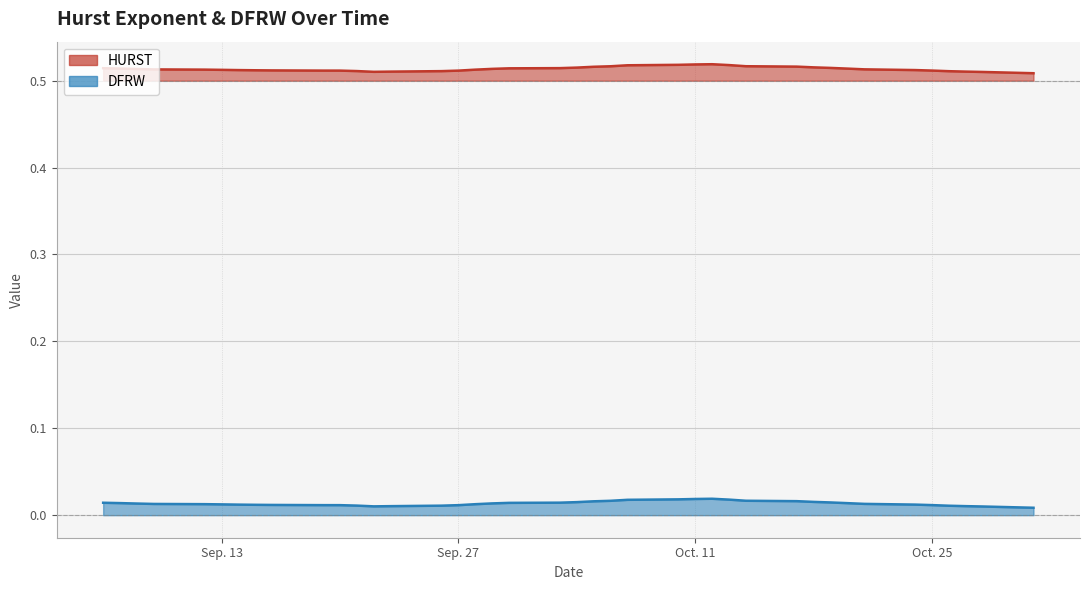

True or false: HURST has more than 0 interior local peaks.

True